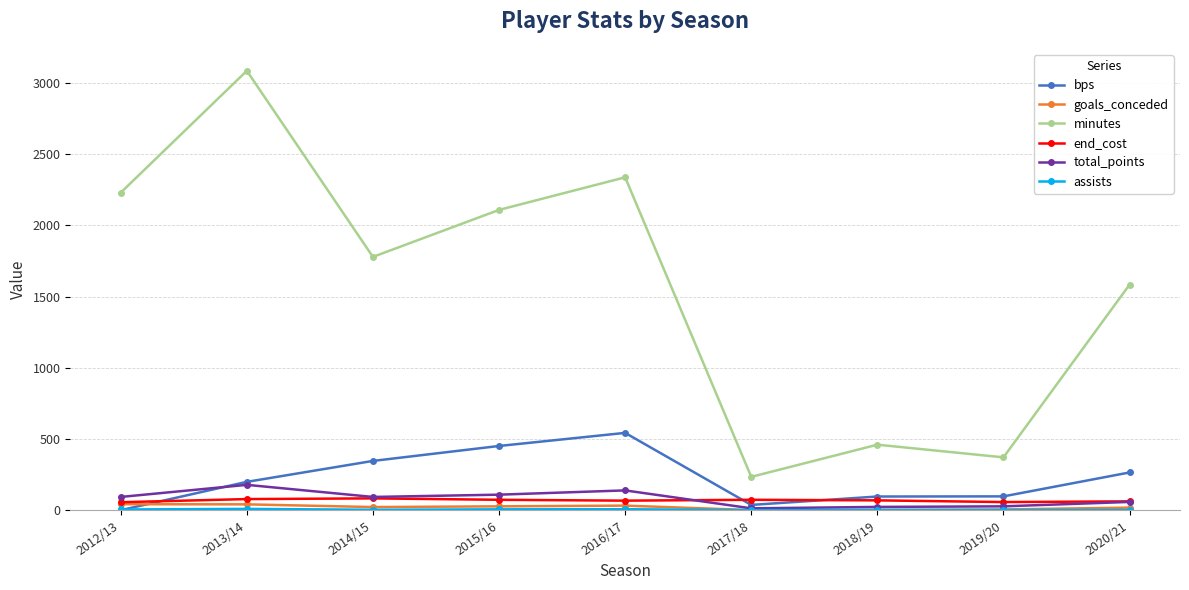

Between 2018/19 and 2020/21, which series saw the biggest shift?

minutes